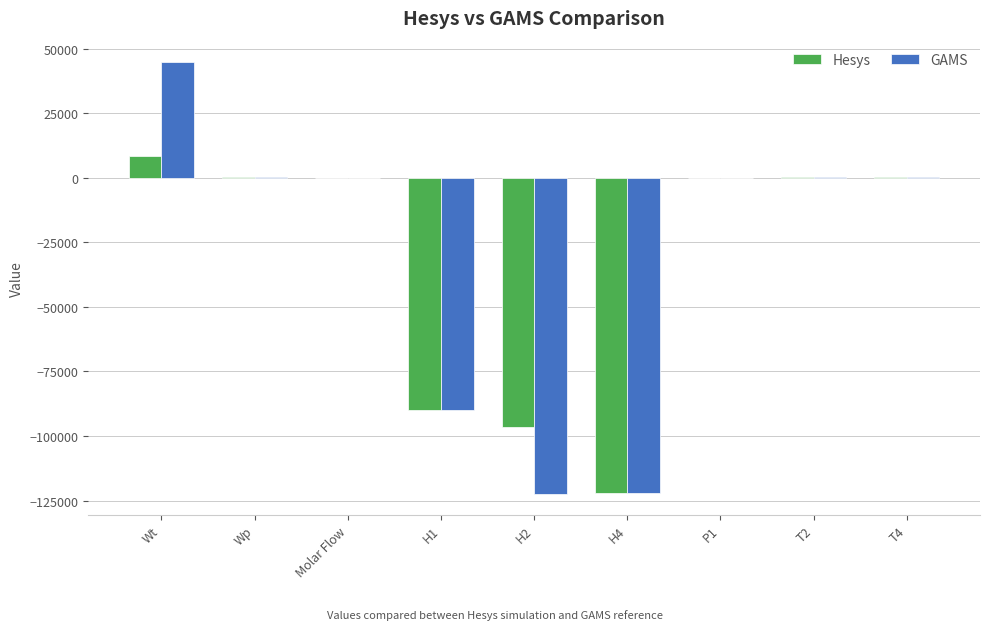

What is the sum of the Hesys values at H2 and Wt?

-87662.3